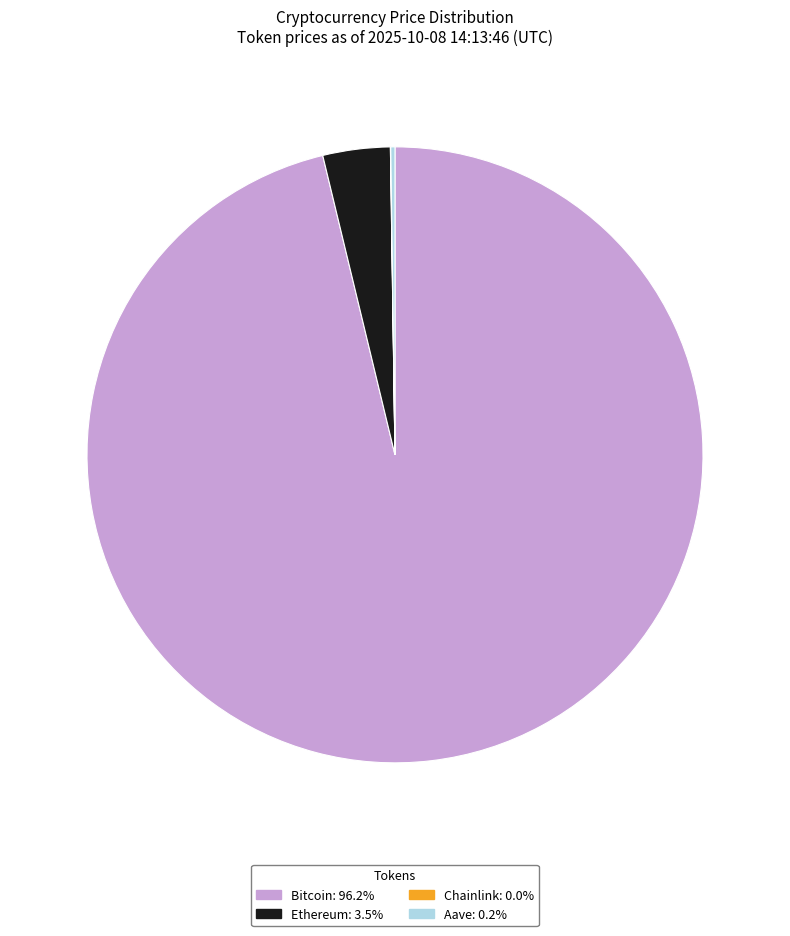

Combined, do Bitcoin: 96.2% and Ethereum: 3.5% account for over 50%?

Yes